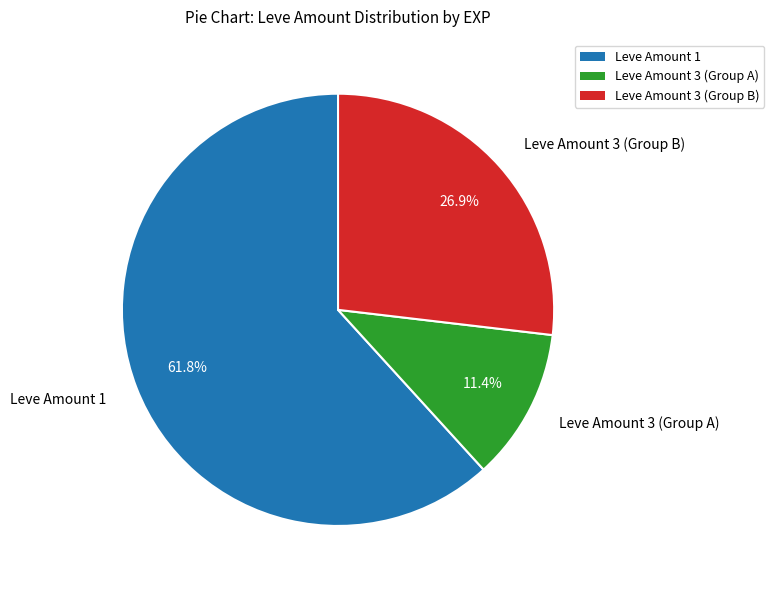

Which category has the biggest portion of the pie?

Leve Amount 1